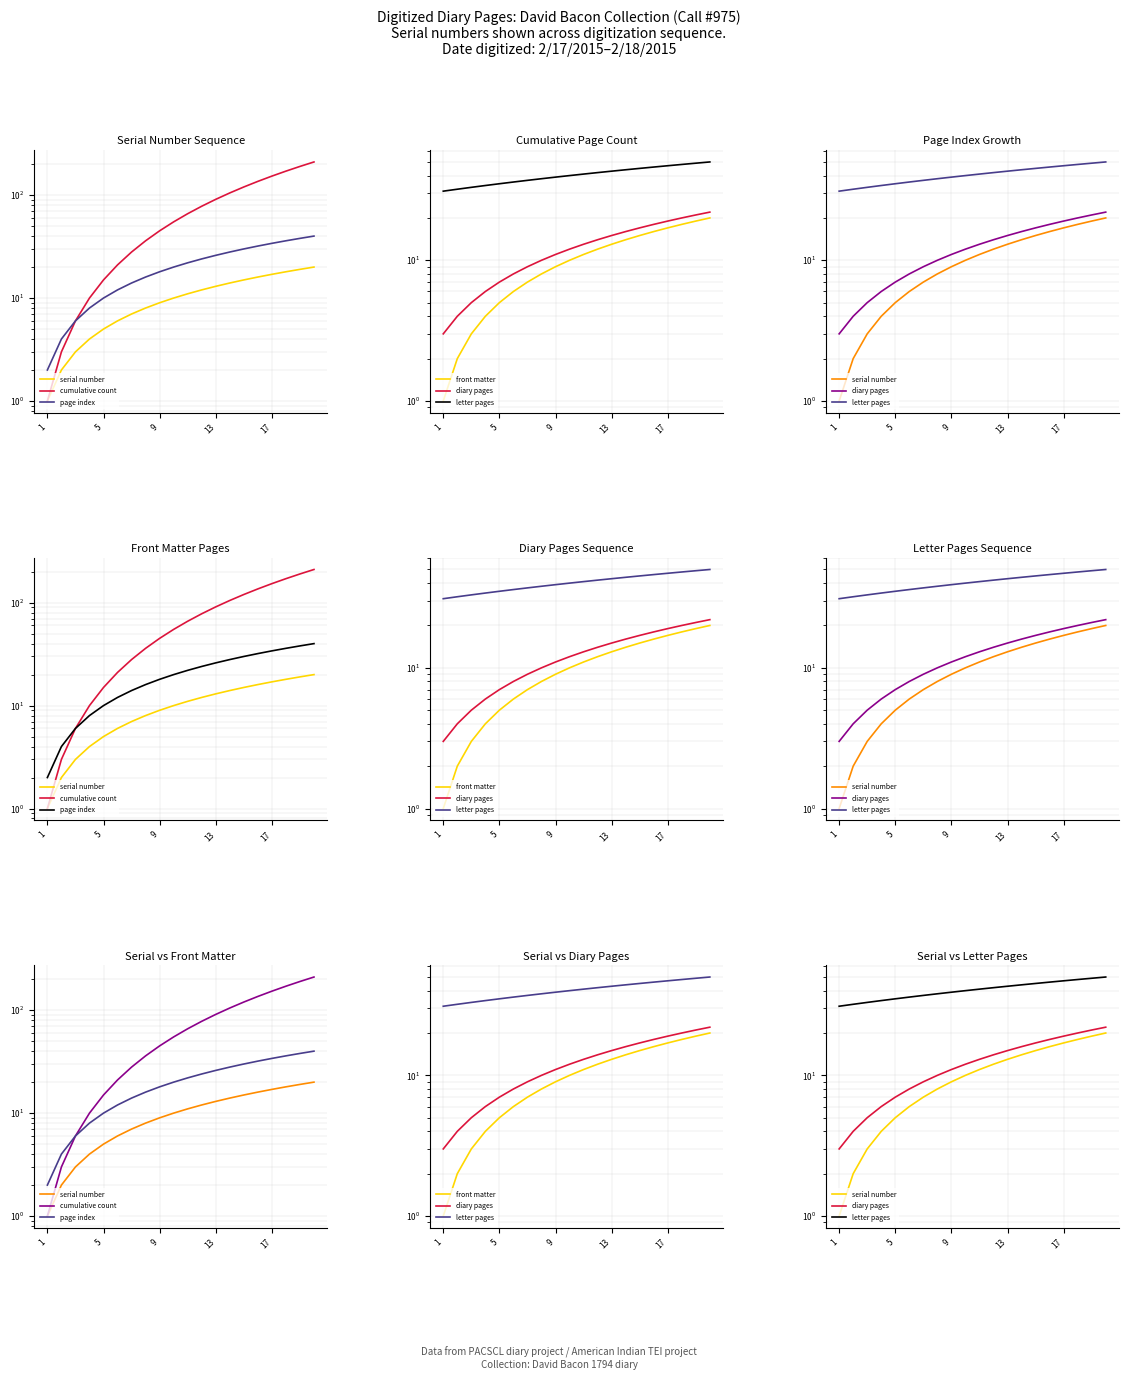

Where does the diary pages series first go above 13?

11